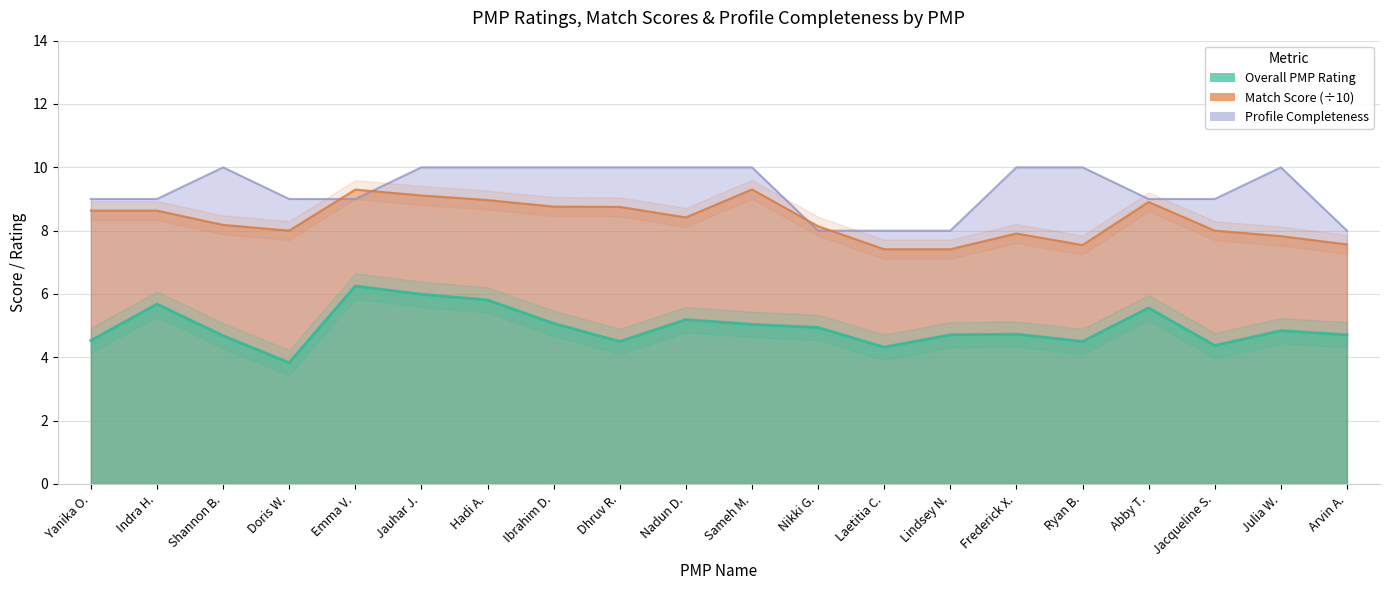

Does the chart display data point markers on the line(s)?

No